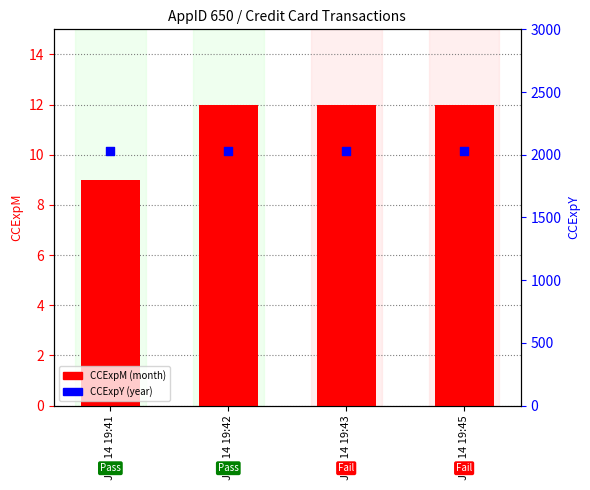

Is the value of CCExpY at Jun 14 19:41 greater than the value of CCExpM at Jun 14 19:41?

Yes